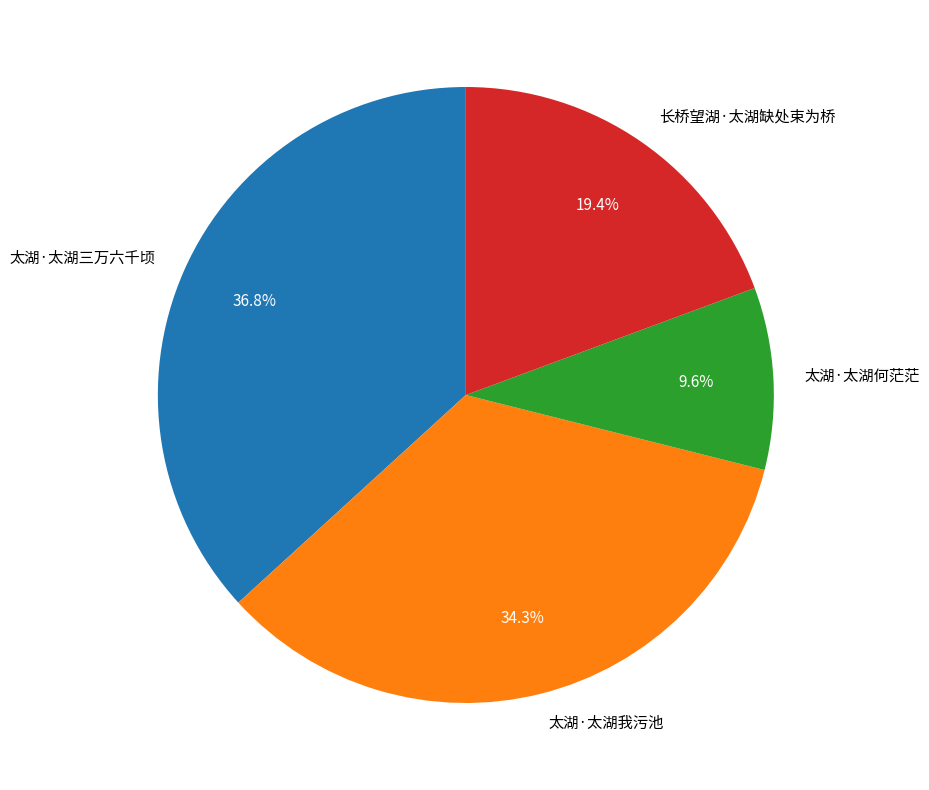

What is the smallest slice in the pie chart?

太湖·太湖何茫茫